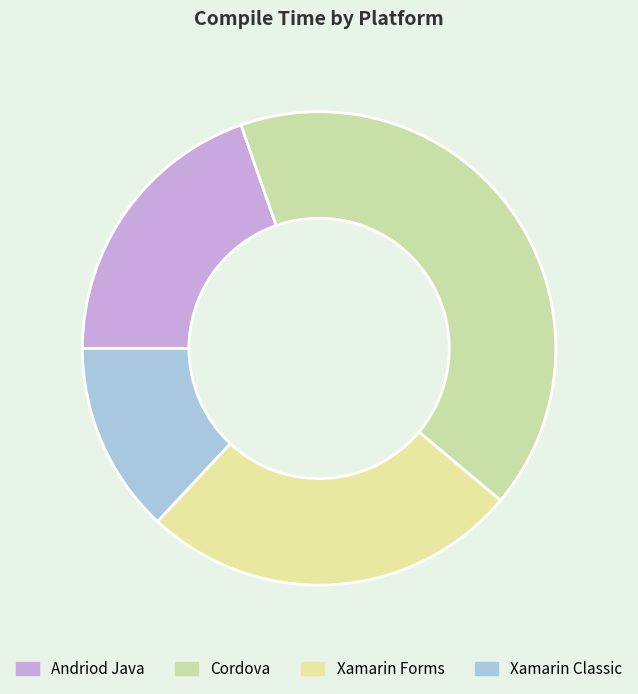

What percentage do Xamarin Forms and Xamarin Classic together represent?

38.9%